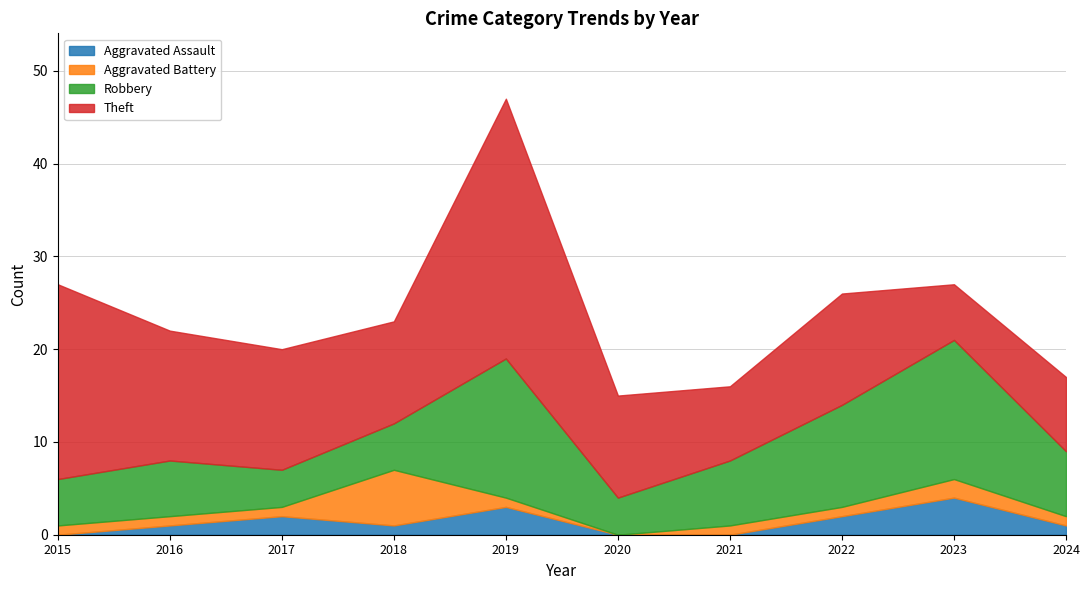

Where does the Aggravated Battery series first go above 1?

2018